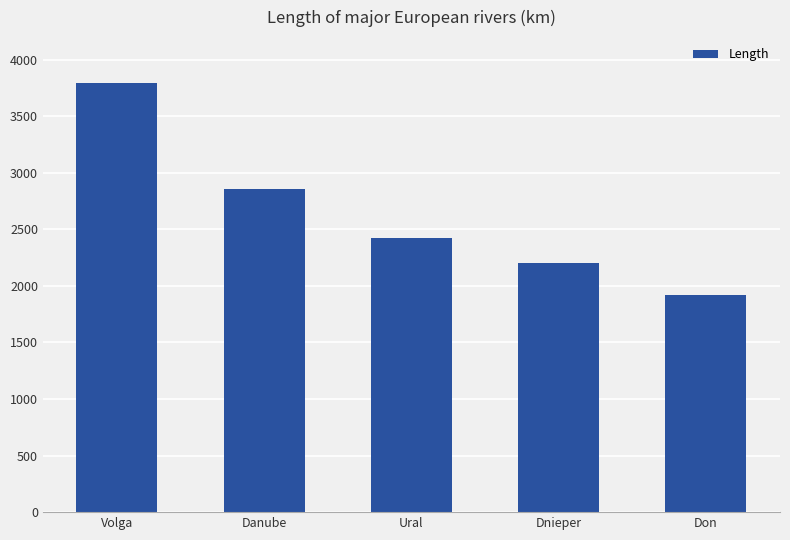

How many bars are there in total?

5